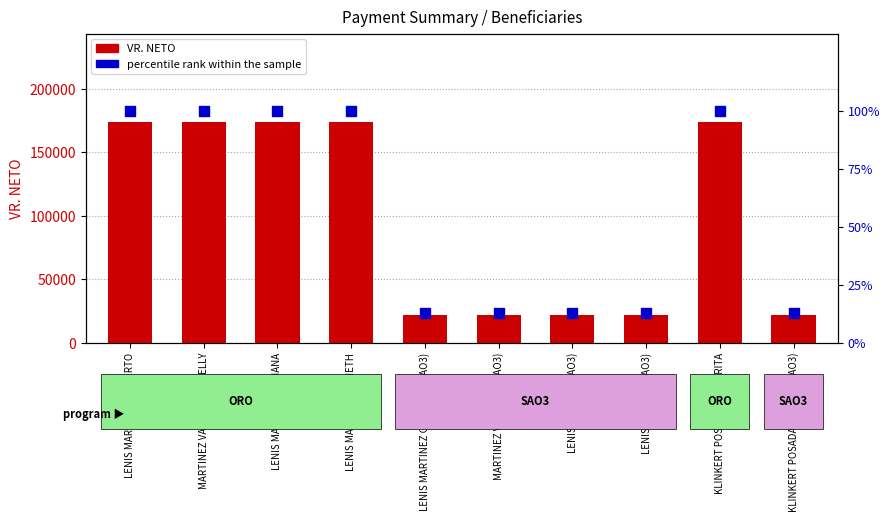

Which series reaches the maximum Y coordinate?

VR. NETO